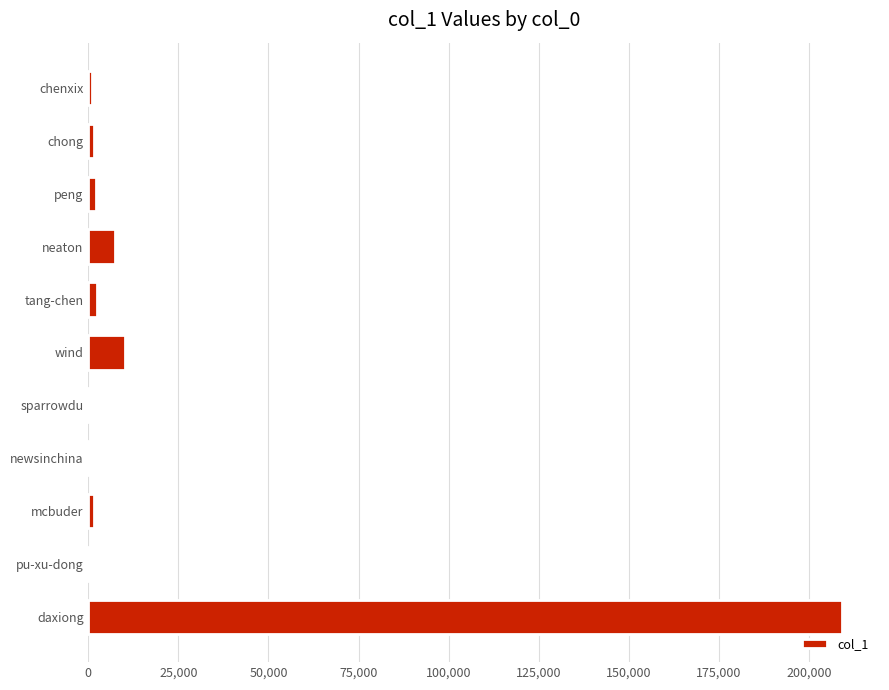

True or false: the data shows 280257 at daxiong.

False